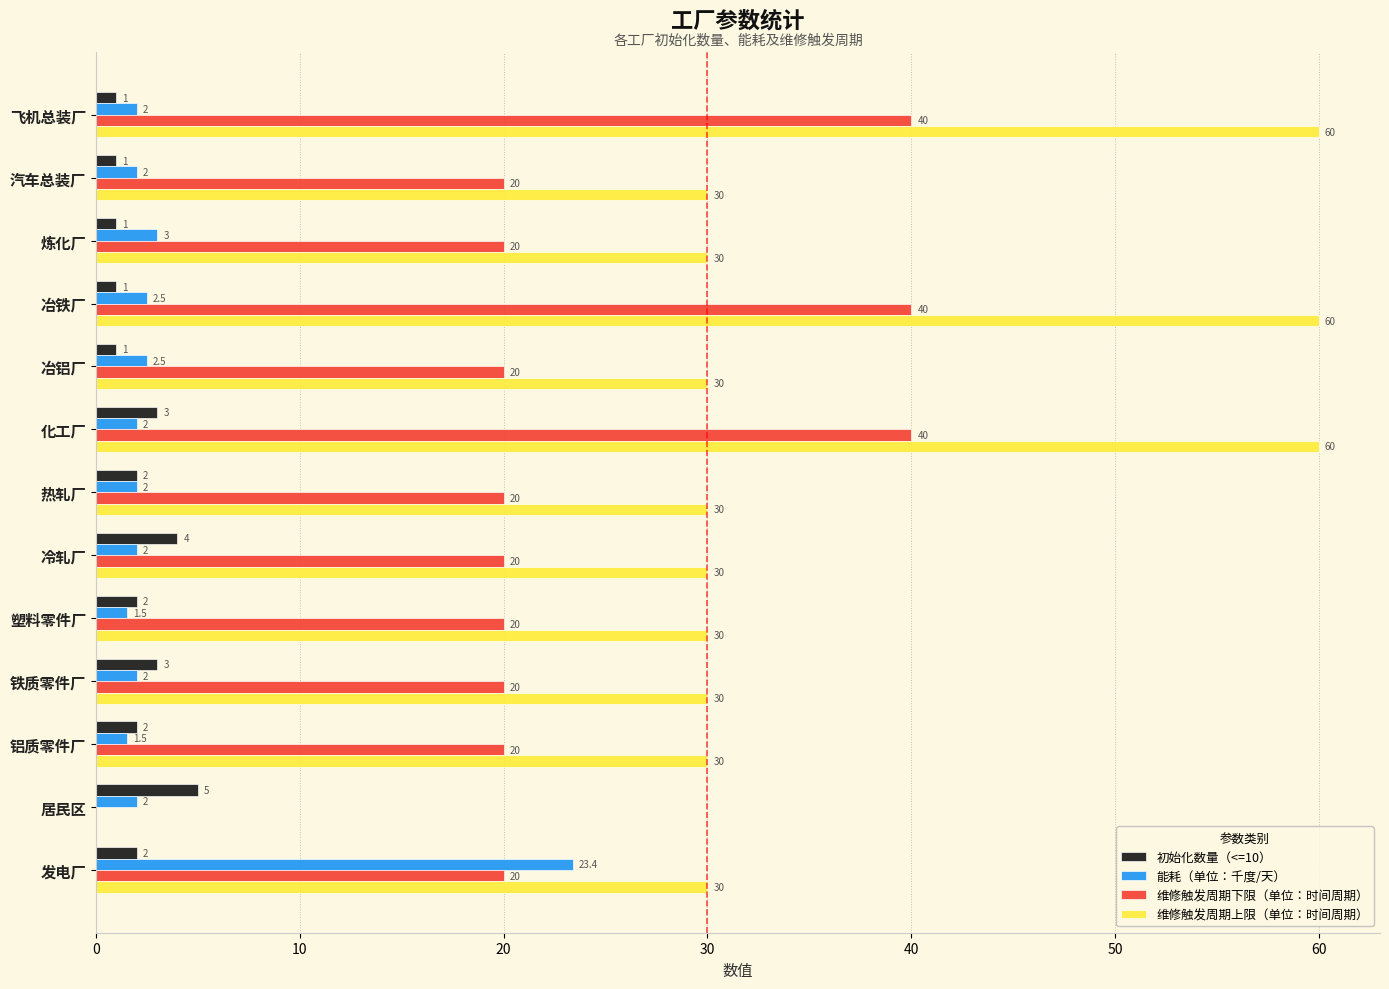

What value does the 维修触发周期上限（单位：时间周期） series have at 化工厂?

60.0